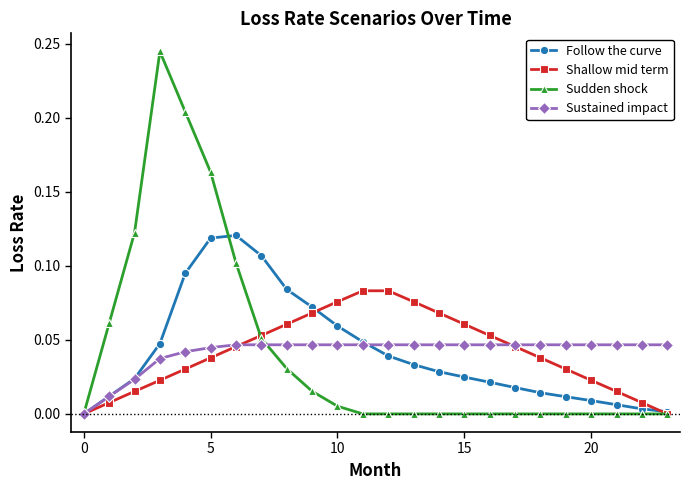

How many lines are shown in the chart?

4